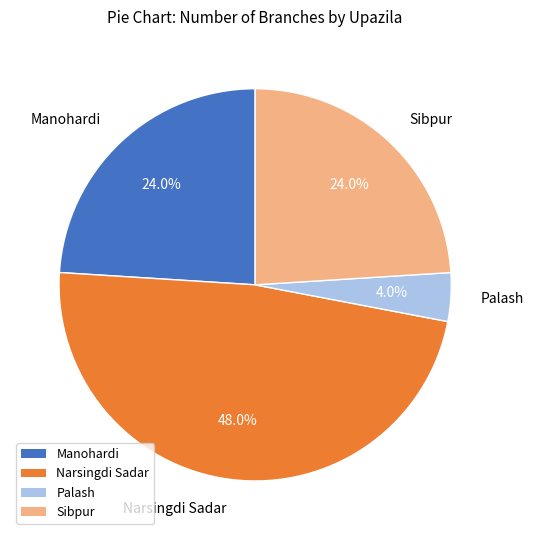

Is there a majority slice in this chart?

No